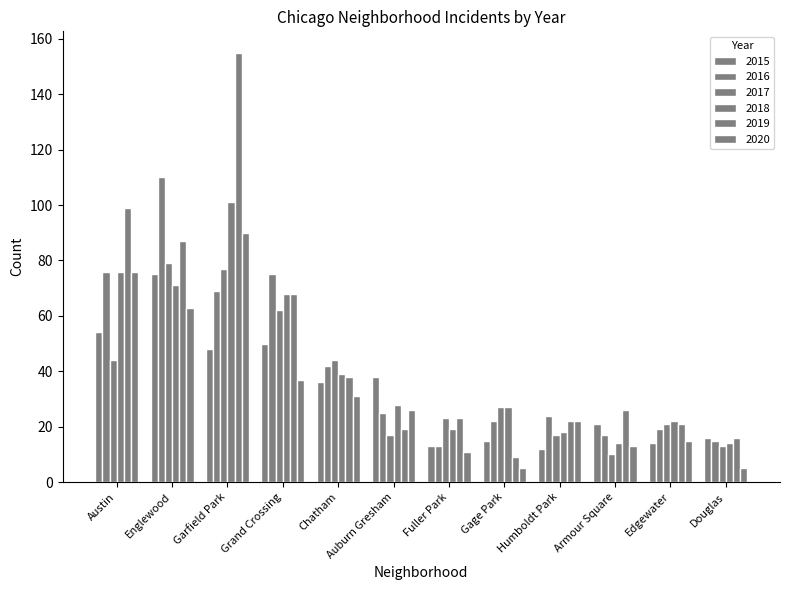

Between Austin and Englewood, which series saw the biggest shift?

2017